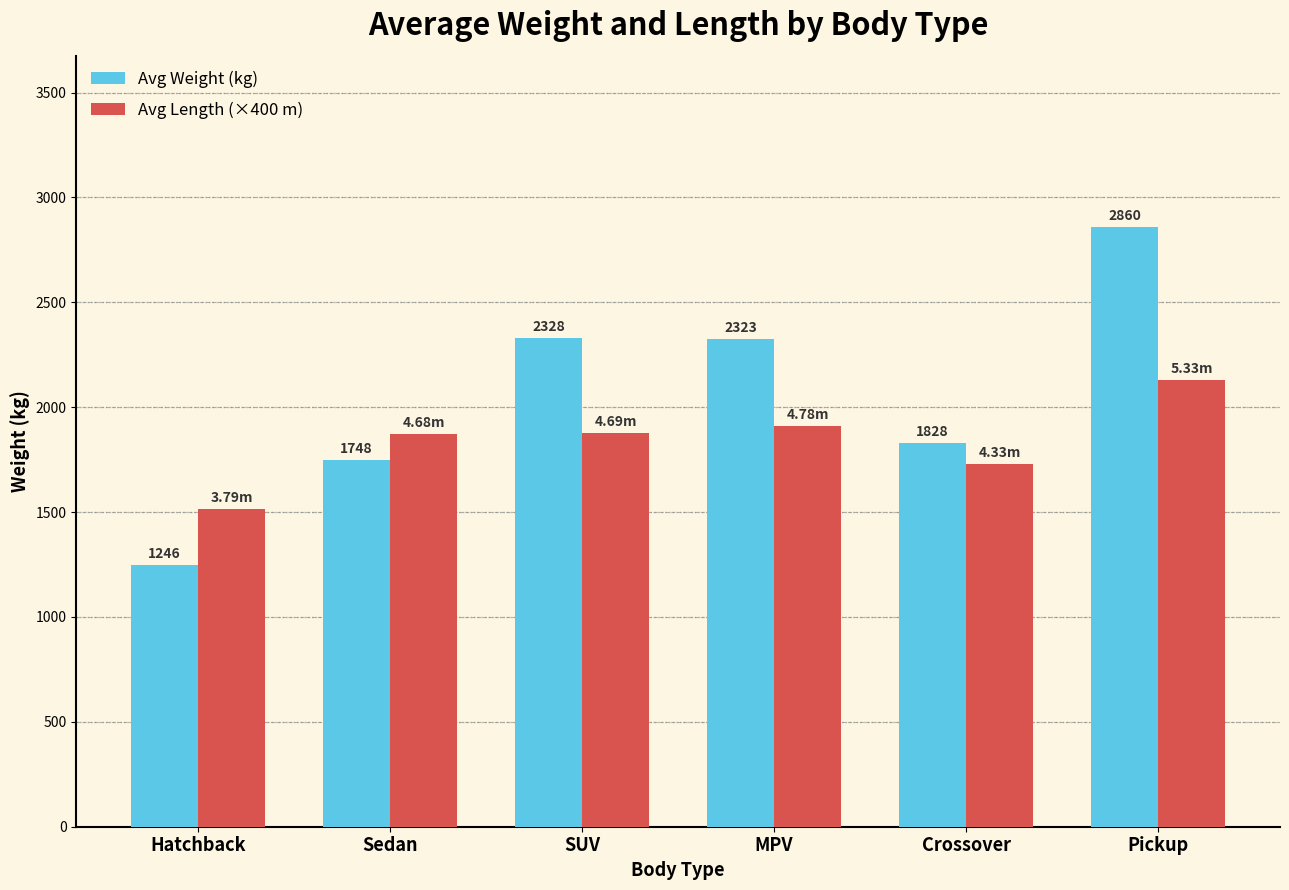

What is the smallest value displayed?

1246.6